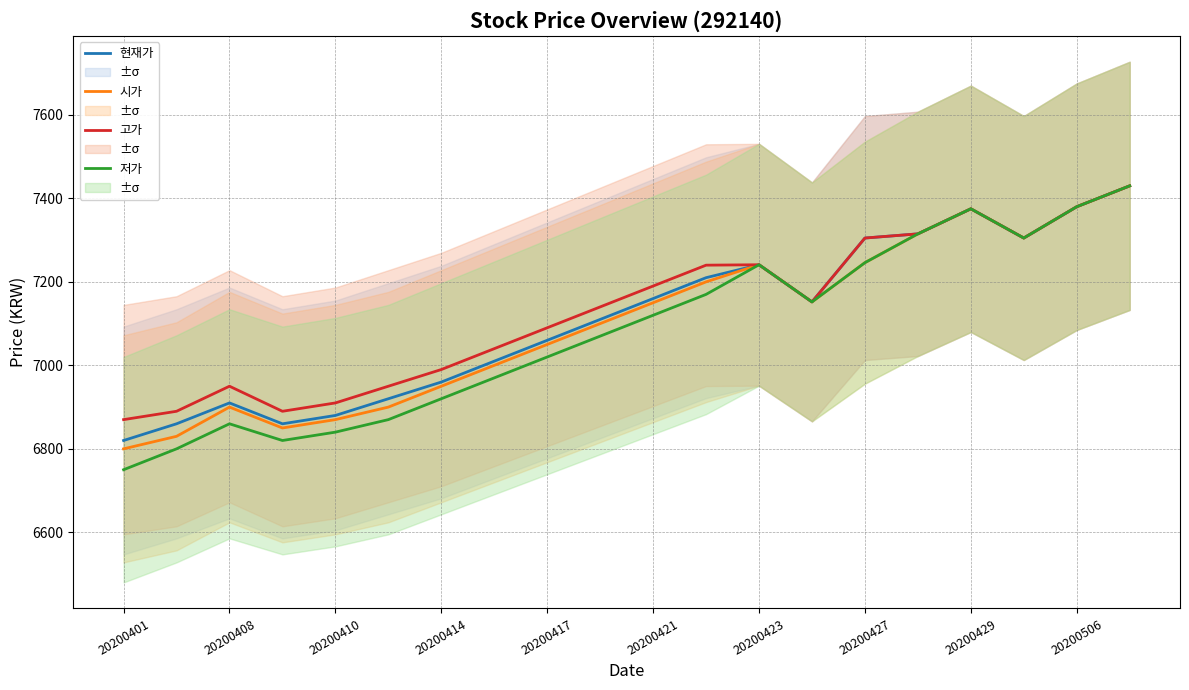

The value of 시가 at 20200410 is 2776. True or false?

False